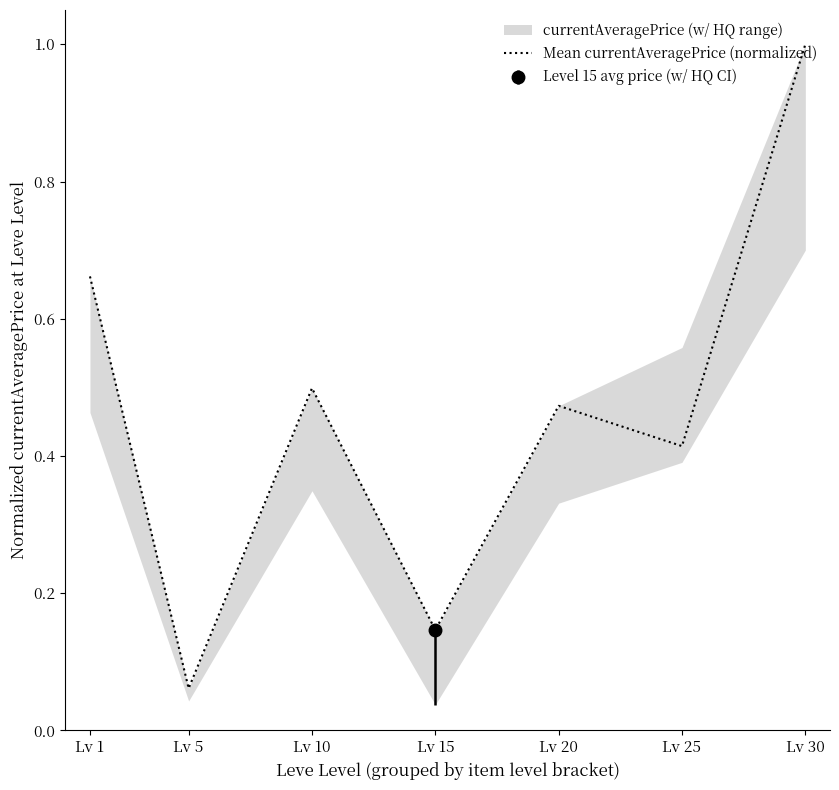

Which category has the highest value in the Mean currentAveragePrice (normalized) series?

Lv 30